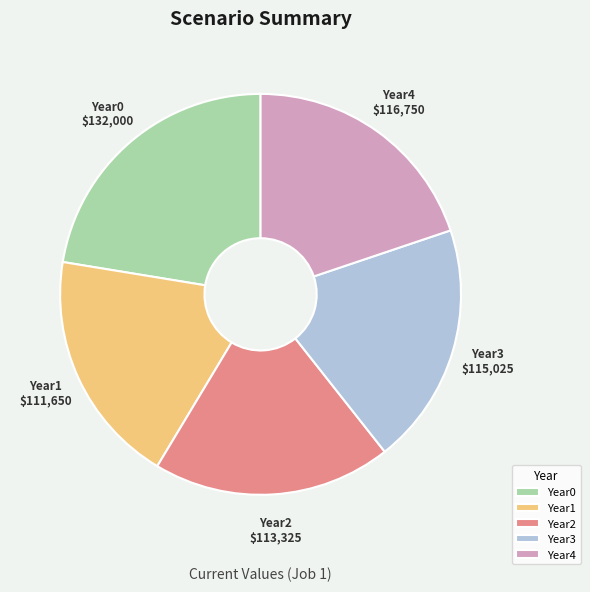

Count the number of slices in the pie.

5